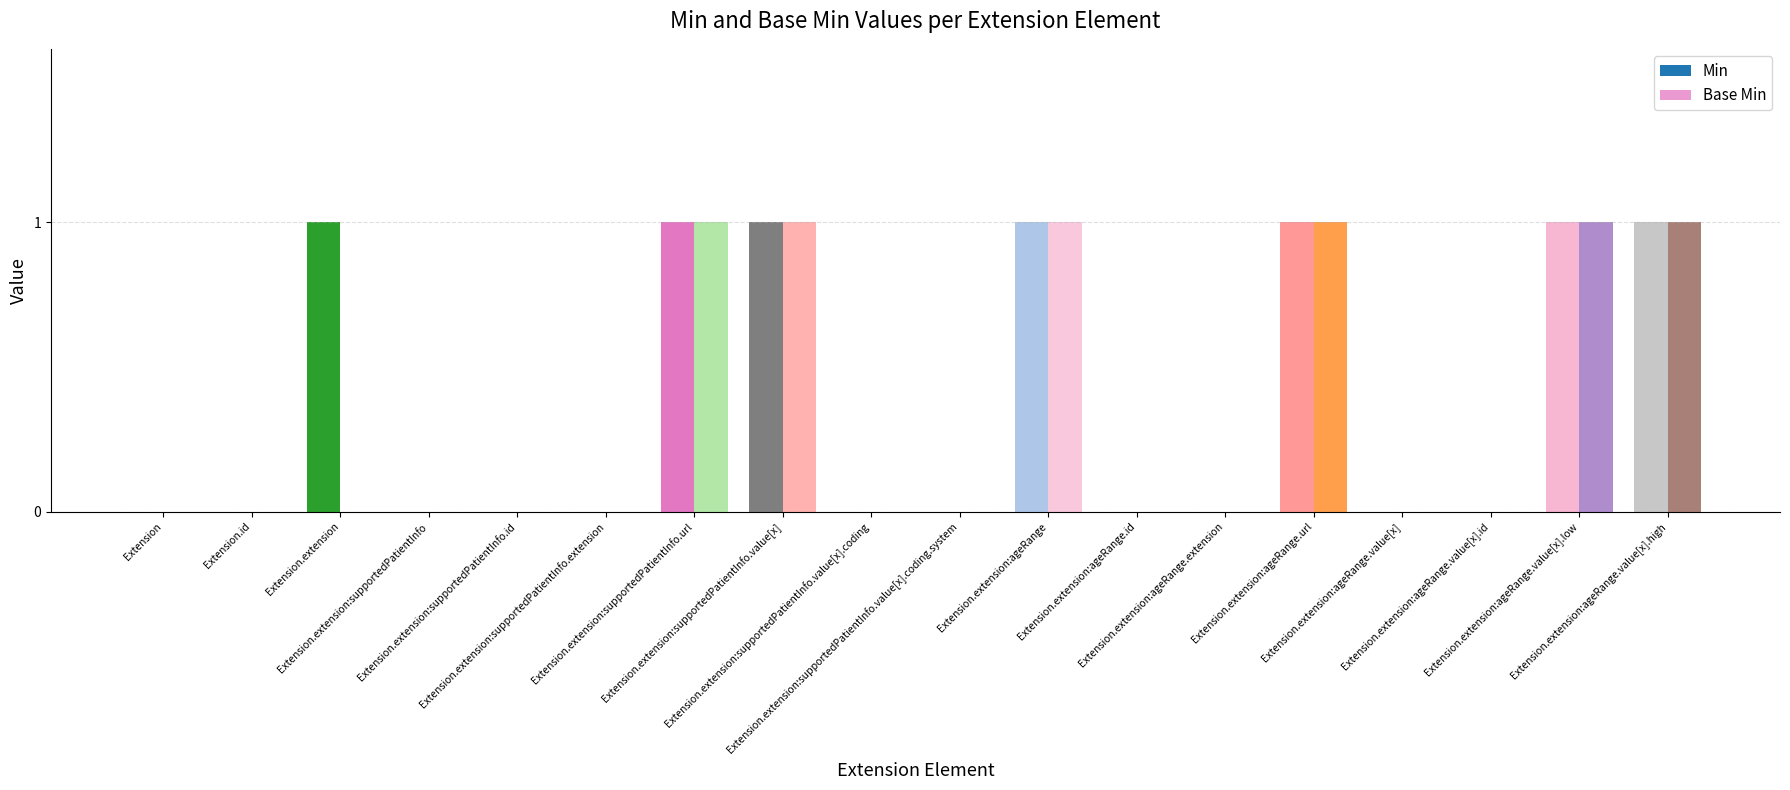

Where is Min nearest to the value 0?

Extension